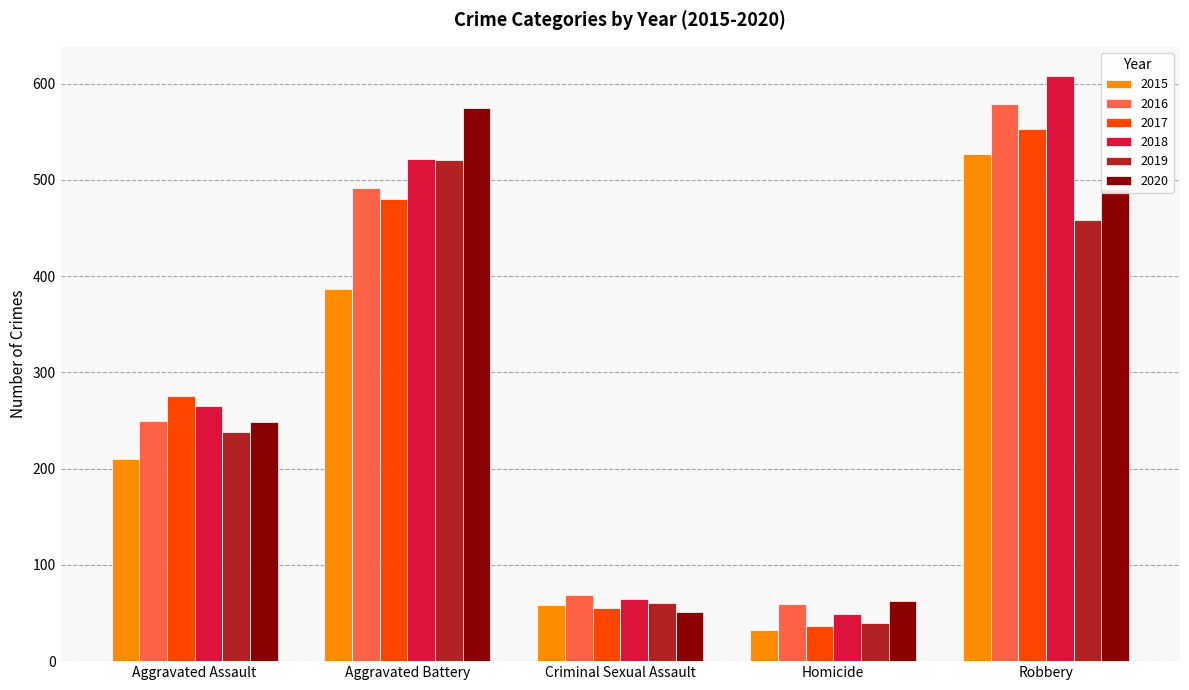

At which label does 2019 reach its peak?

Aggravated Battery